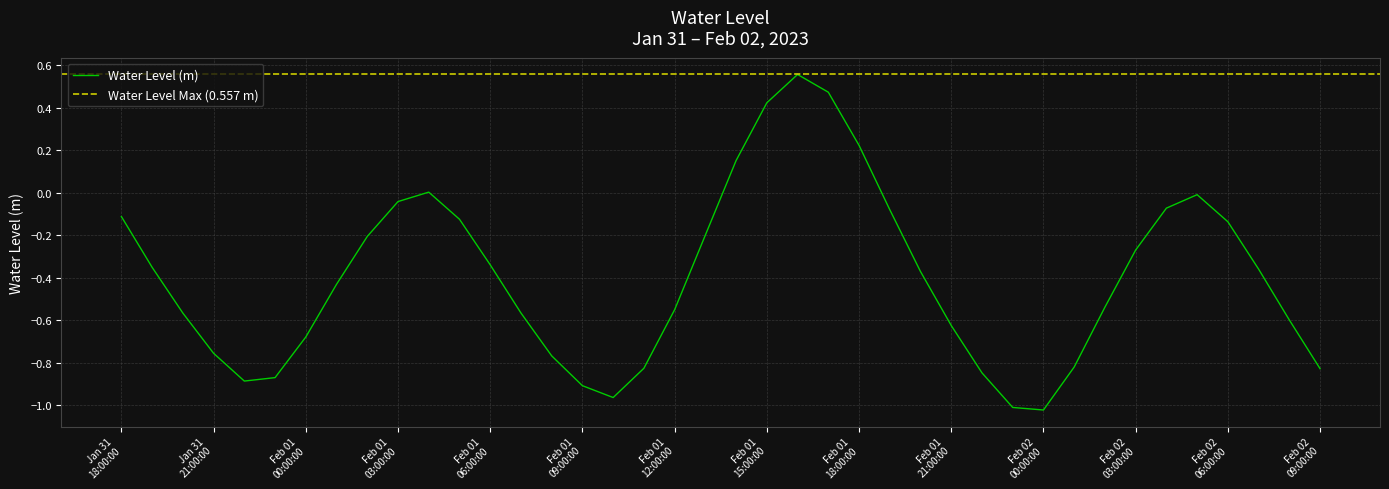

What is the minimum value shown in the chart?

-1.0